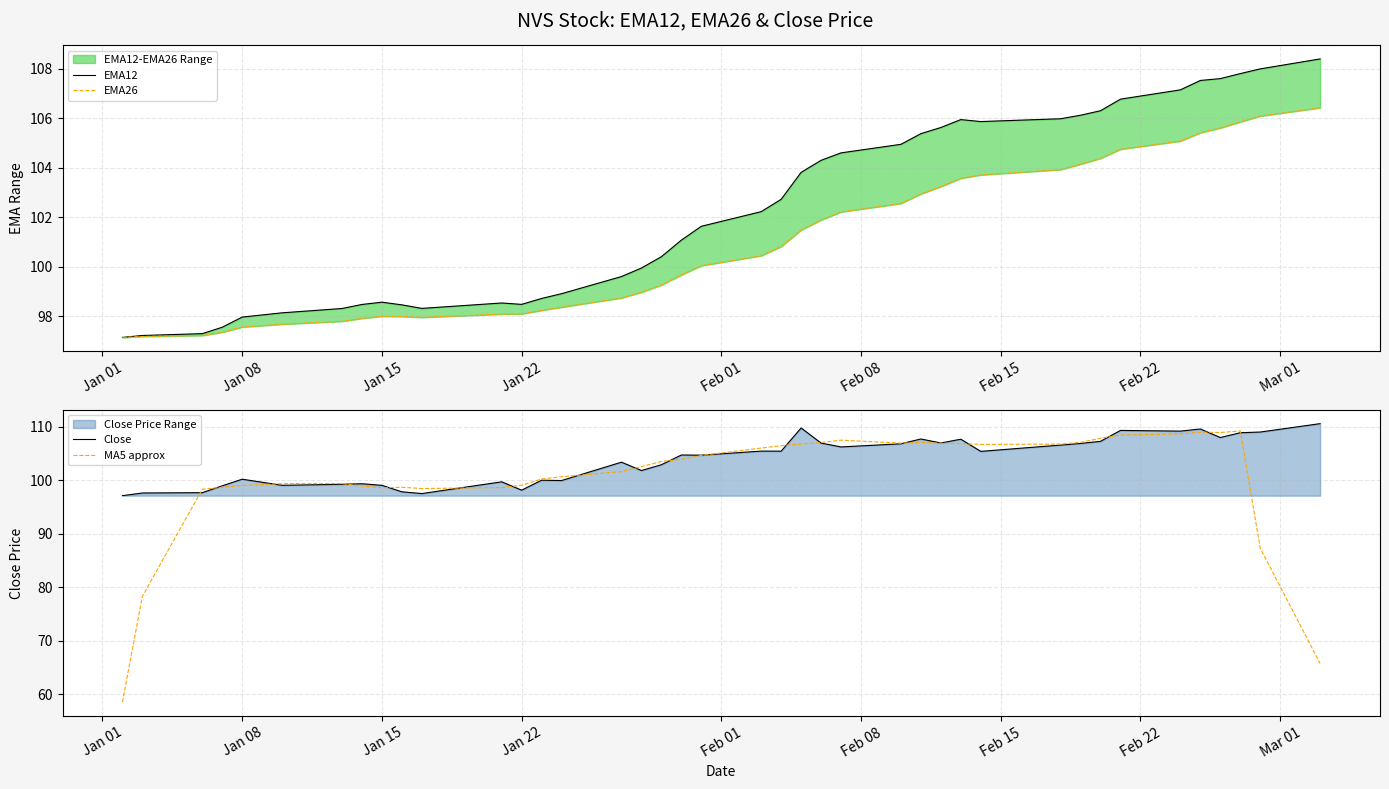

Read the Close value at Jan 08.

100.2